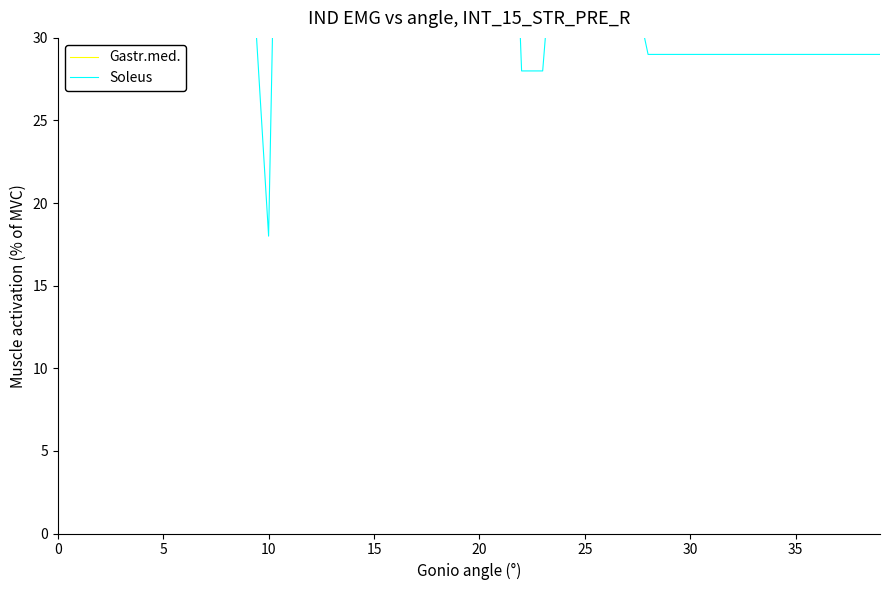

What is the difference between the maximum and minimum values in the Gastr.med. series?

9245